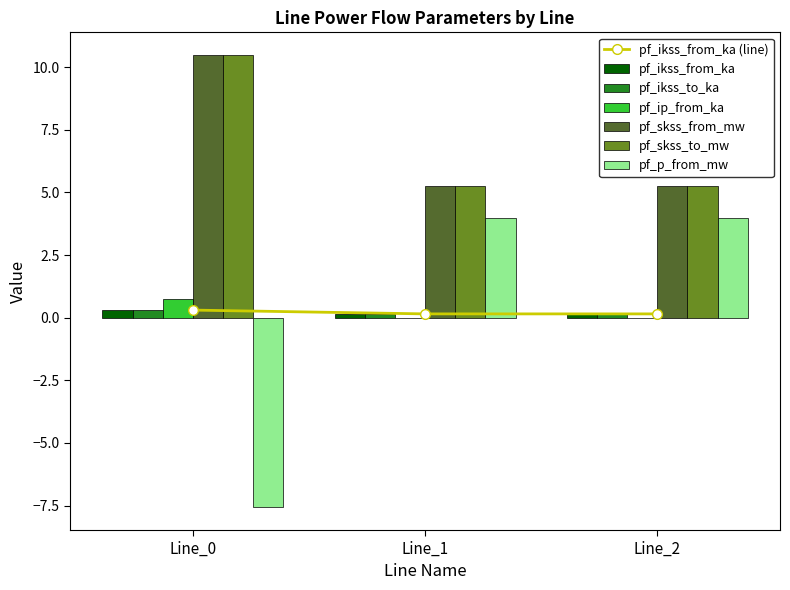

What is the difference between the pf_skss_to_mw values at Line_0 and Line_2?

5.2